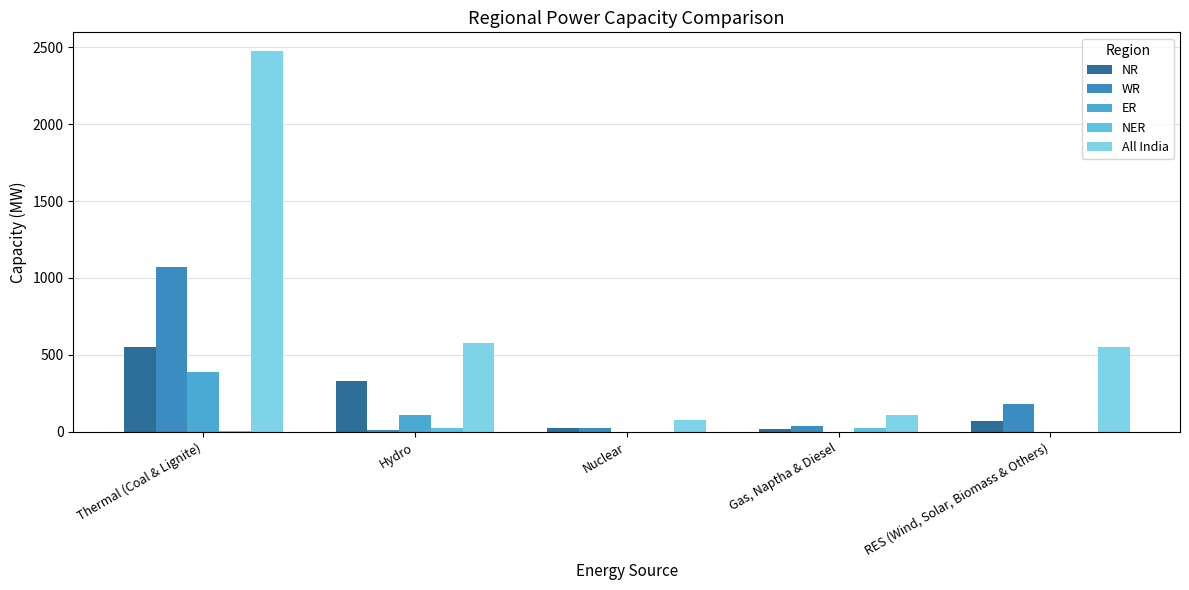

Rank the series at RES (Wind, Solar, Biomass & Others) from lowest to highest value.

NER, ER, NR, WR, All India